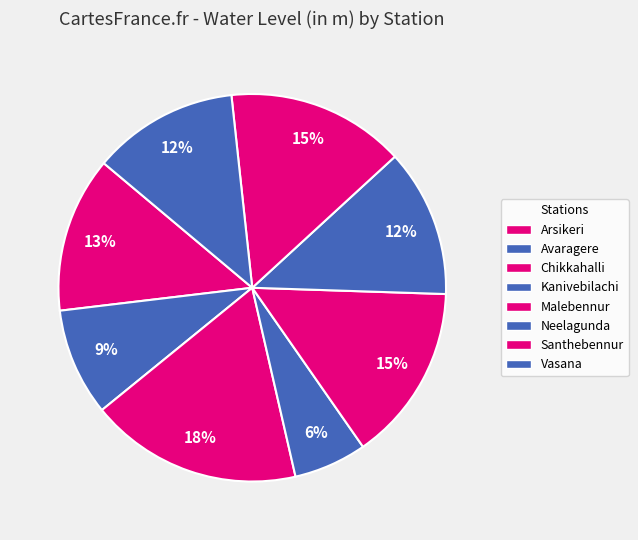

Does Neelagunda account for over 50% of the chart?

No